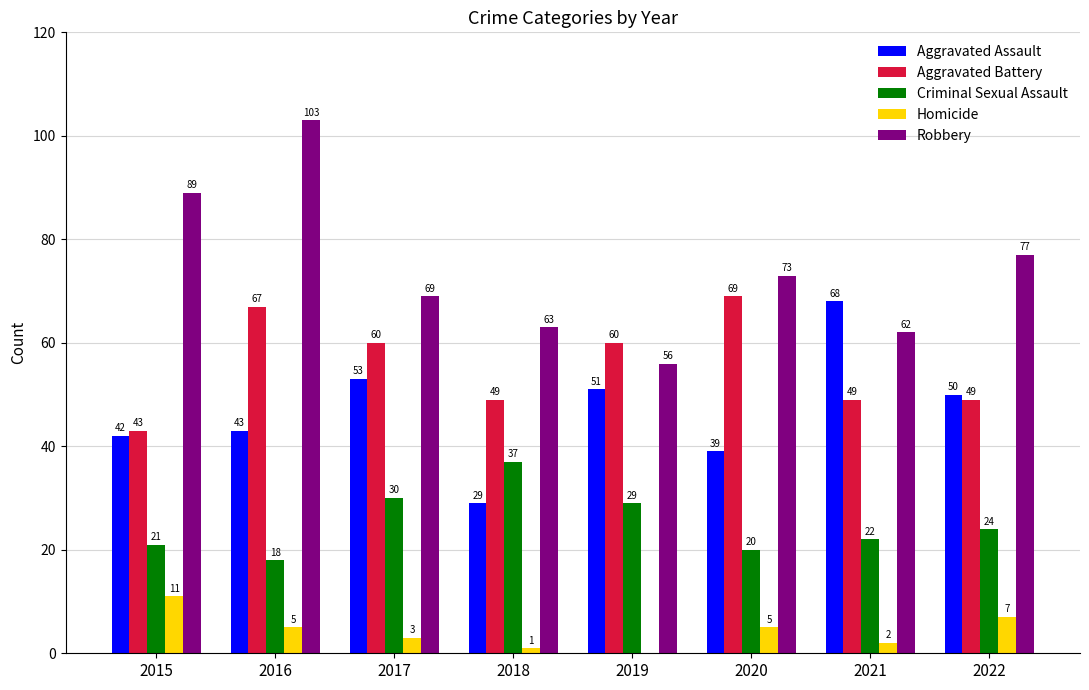

The Aggravated Battery series shows 49 at 2018. True or false?

True